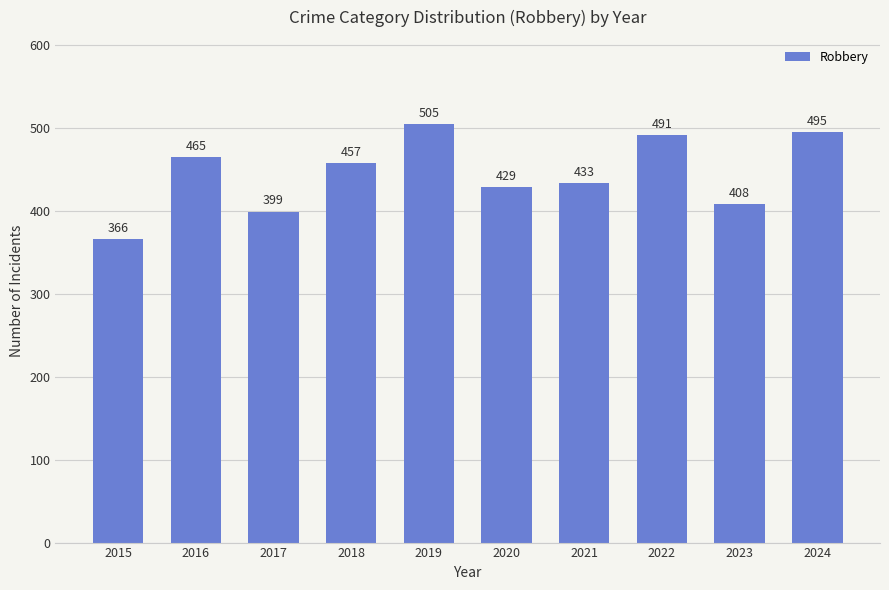

What is the difference between the maximum and minimum values?

139